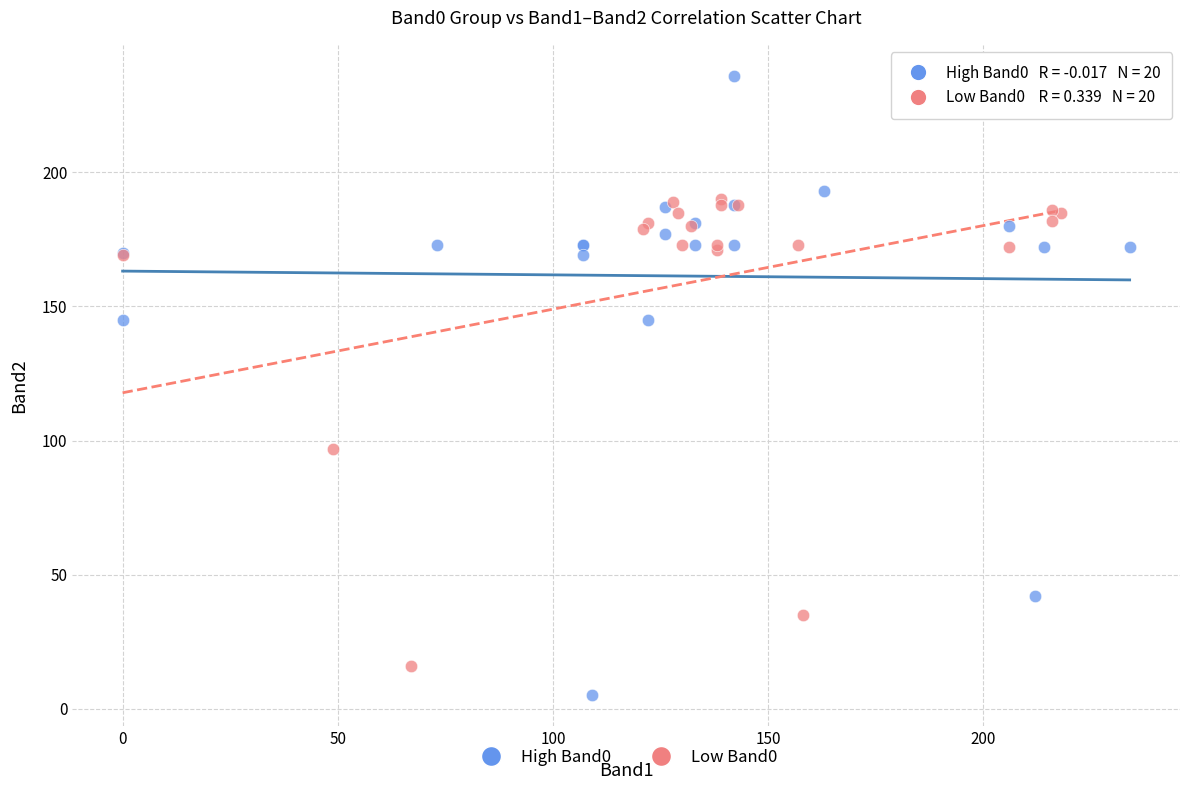

Which series contains the lowest Y value?

High Band0